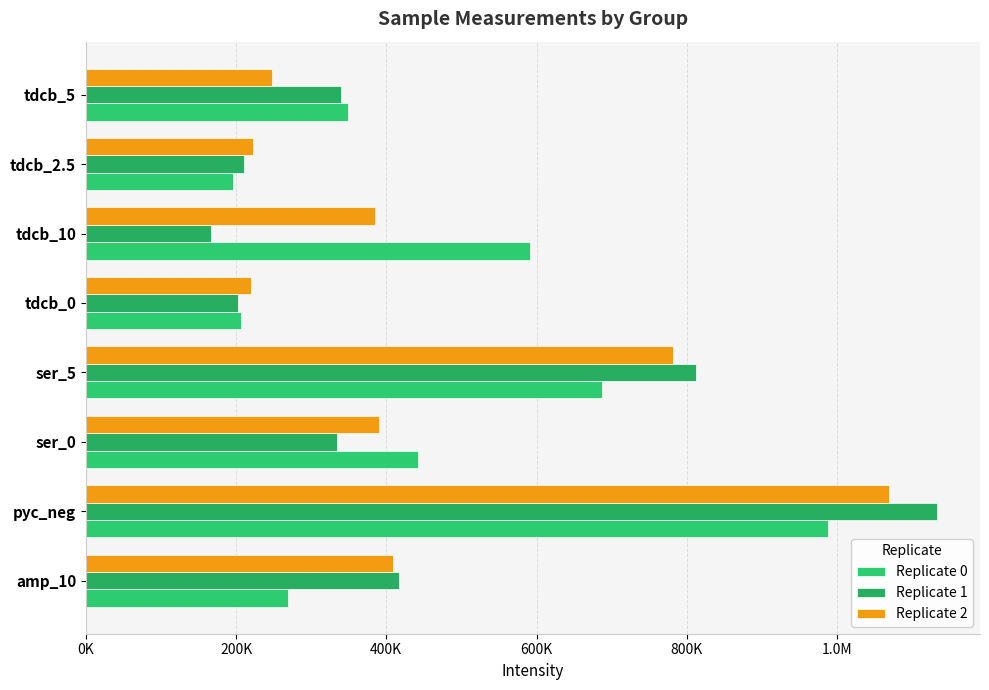

At how many categories does at least one series exceed 390554?

5